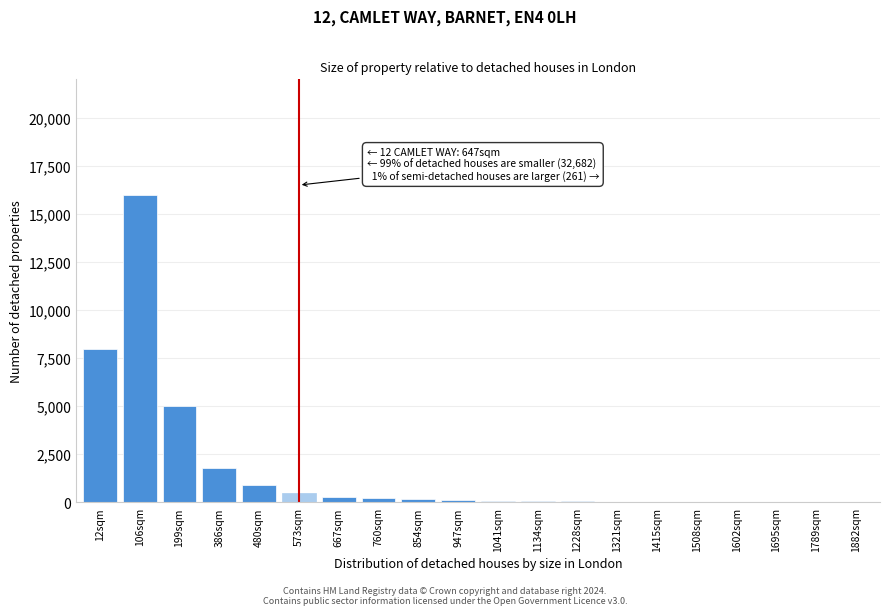

The chart shows a value of 8 at 1789sqm. True or false?

True